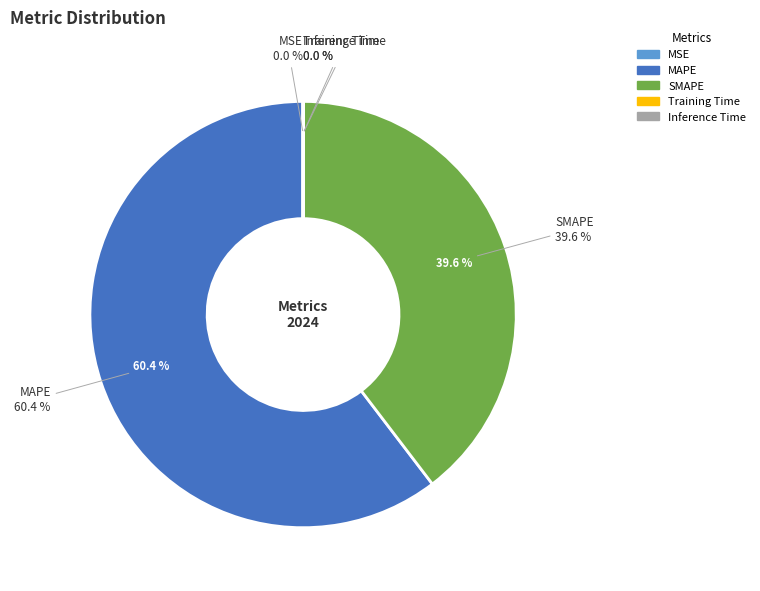

True or false: Inference Time accounts for 0% of the total.

True